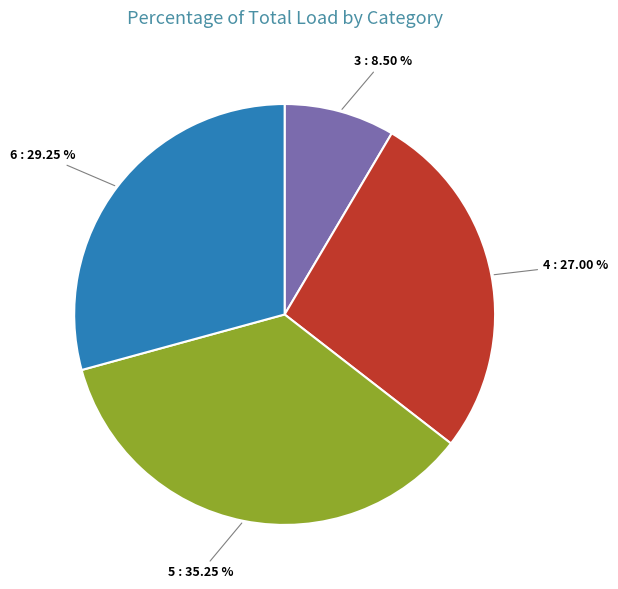

Does any single category account for the majority?

No